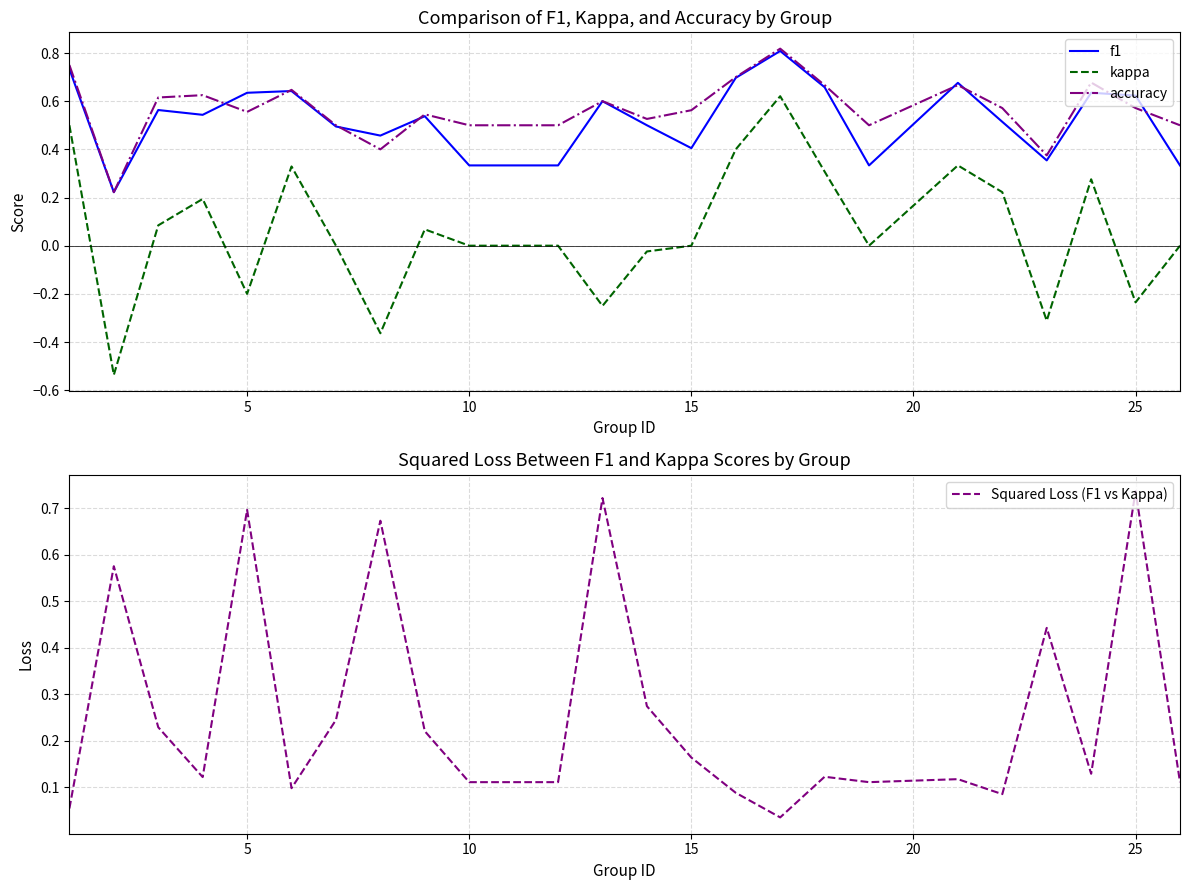

Does the chart have visible grid lines?

Yes